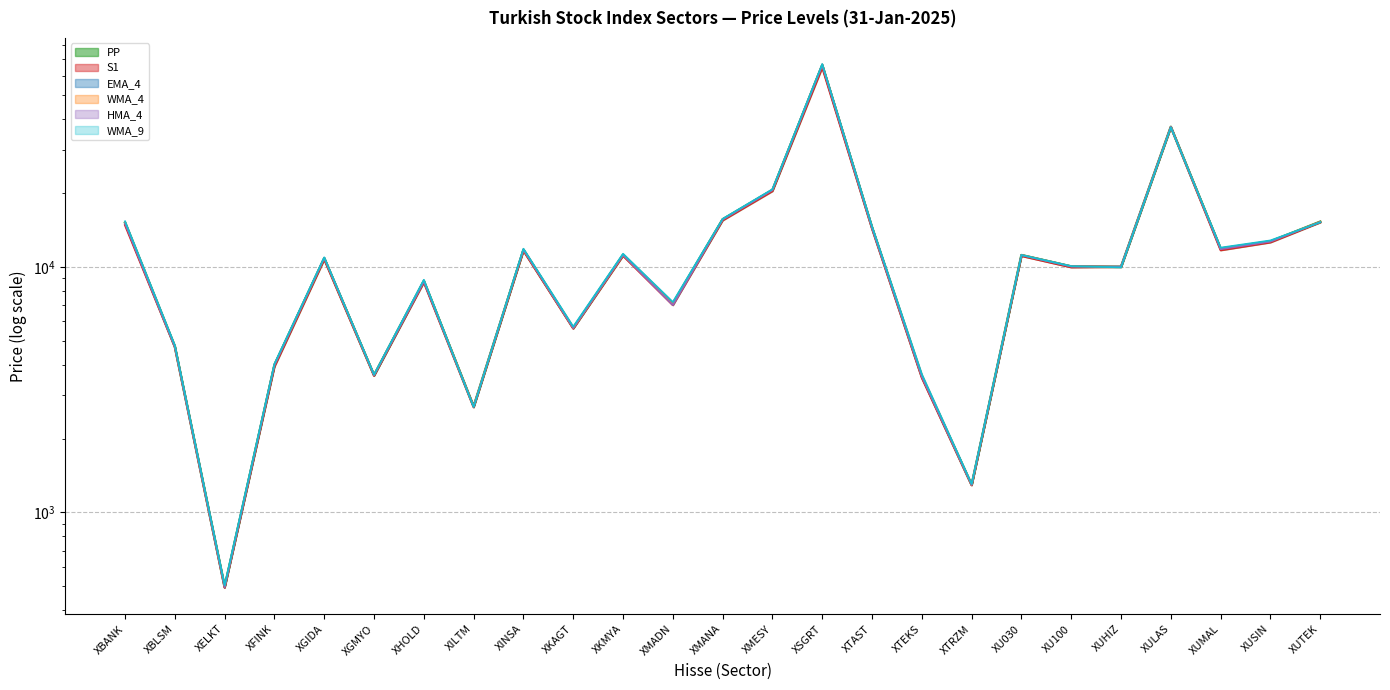

What is the difference between the maximum and minimum values in the EMA_4_line series?

66212.6